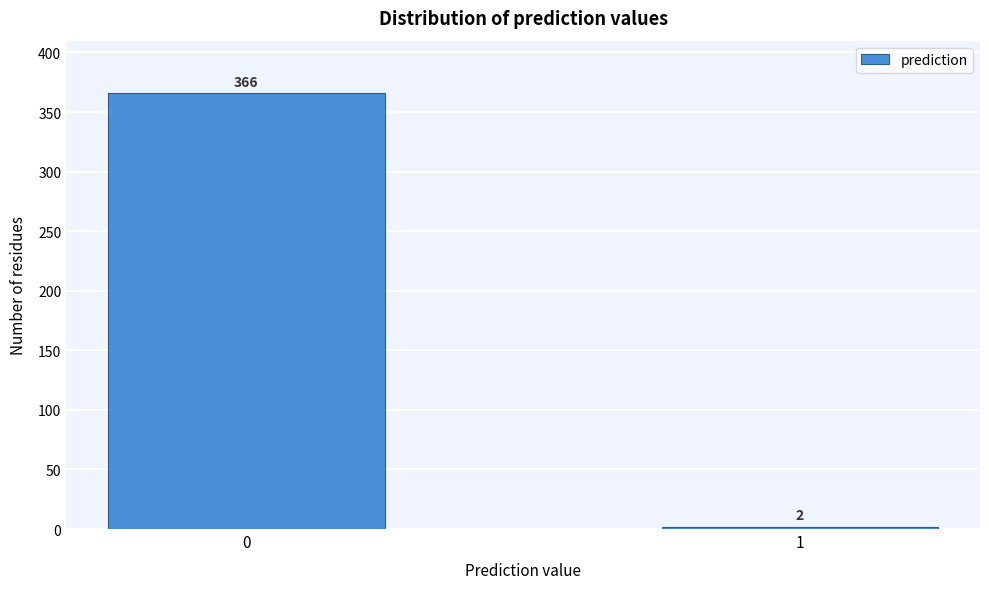

Reading right to left, extract all data points from this chart.

2	366